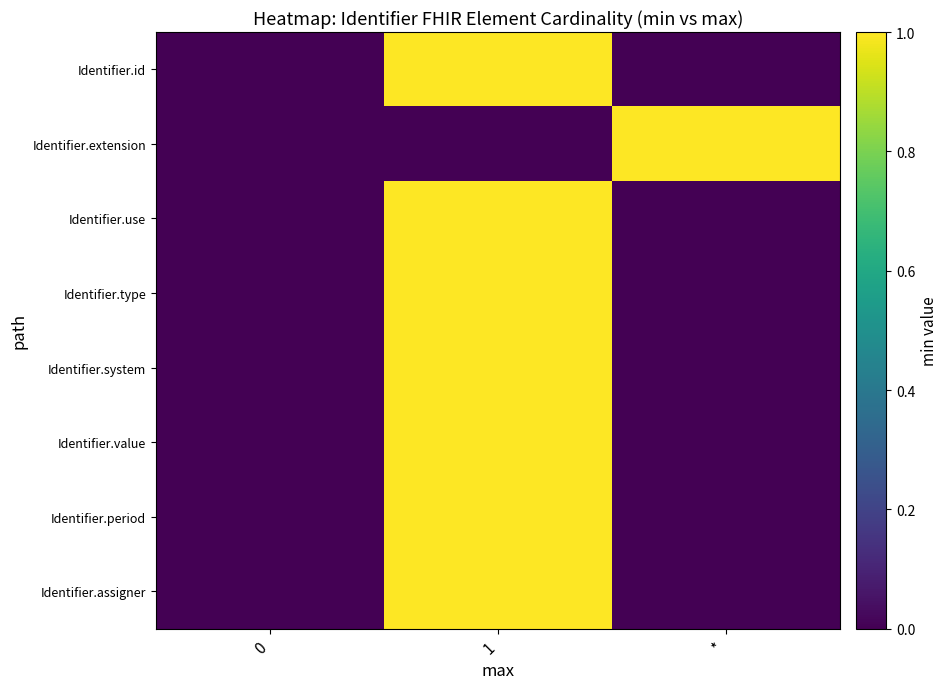

At how many categories does at least one series exceed 0?

2